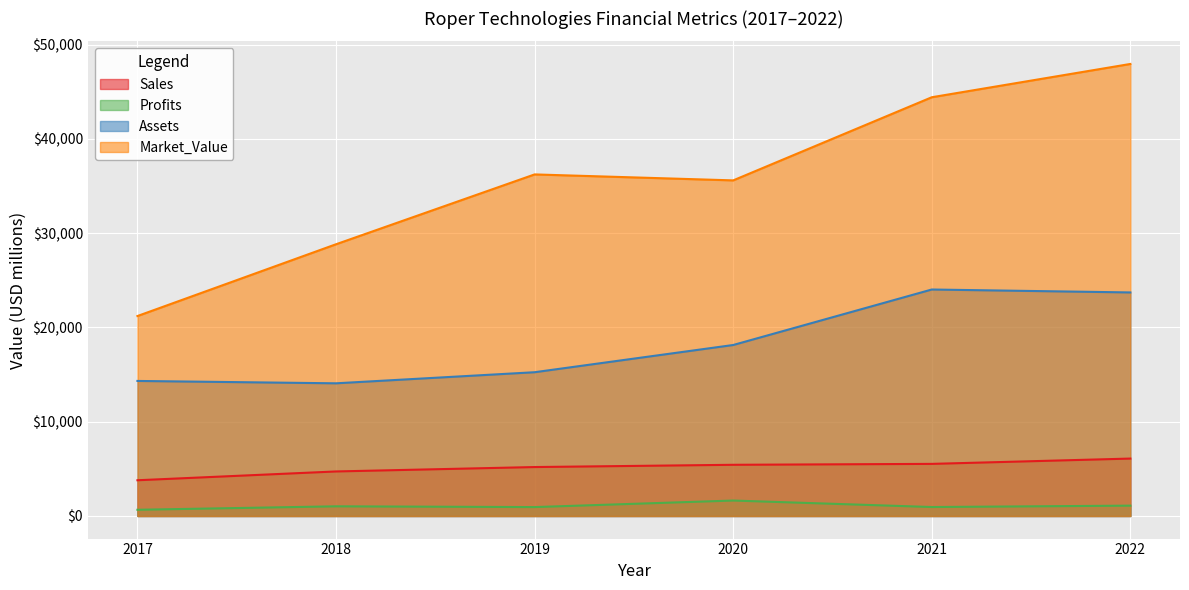

What is the value of the Market_Value point at the 5th from the left?

44420.0